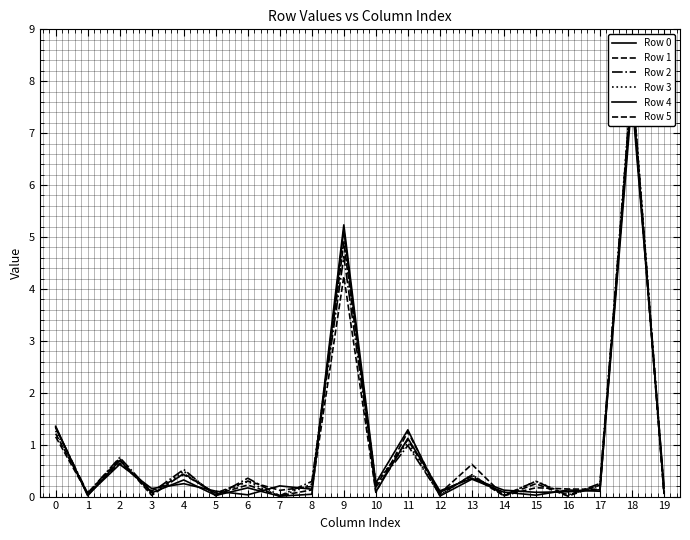

Which series has the widest spread of values?

Row 3